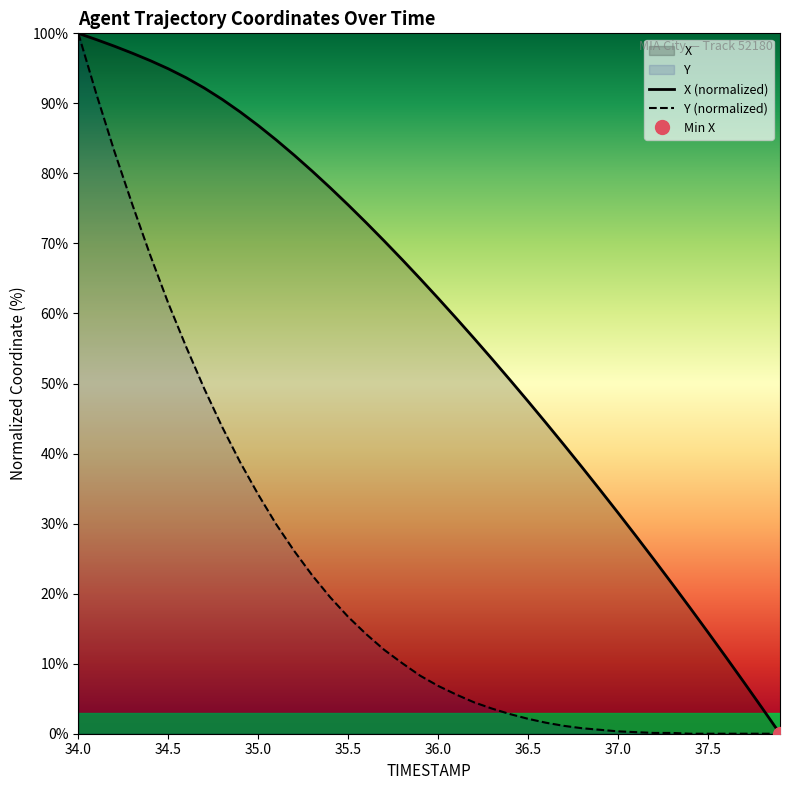

What is the difference between the Y values at 36.4 and 35.4?

16.7